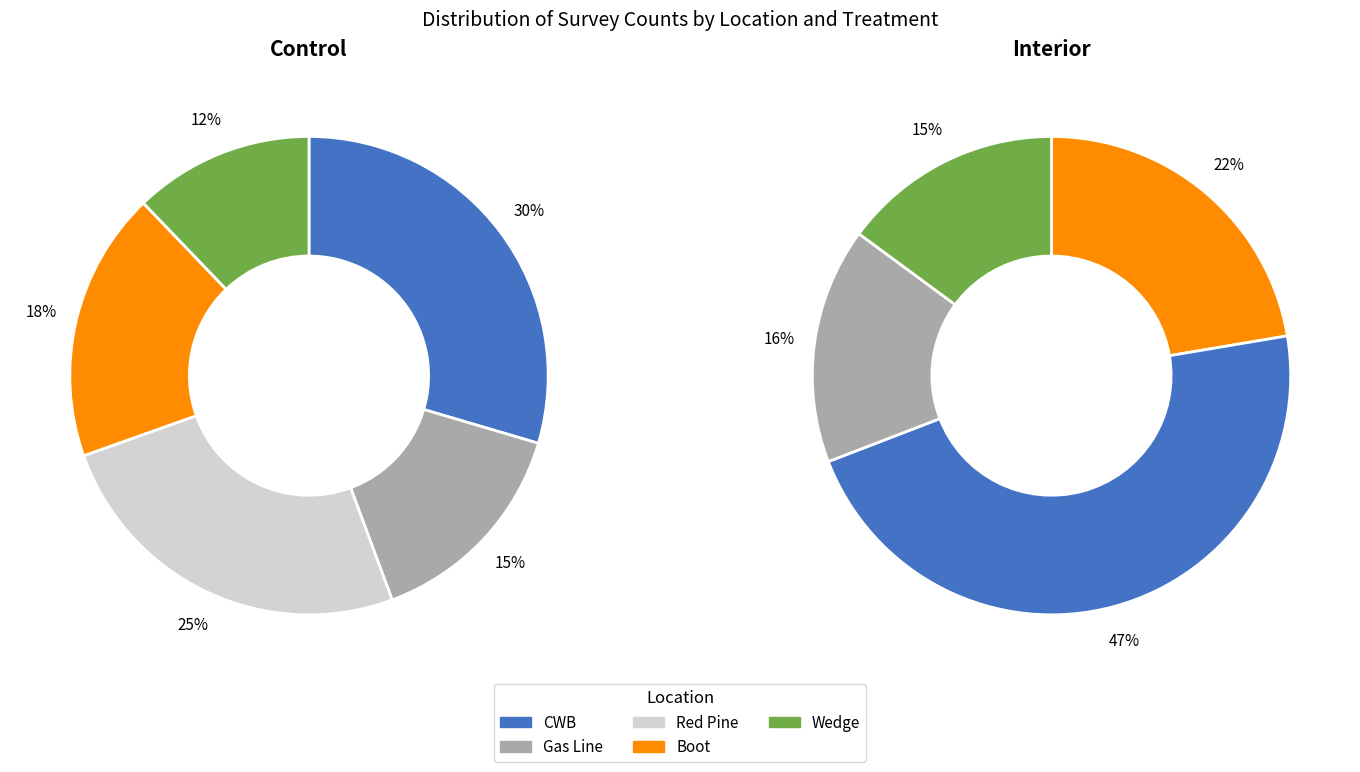

Rank the series by their maximum value, from lowest to highest.

control, interior